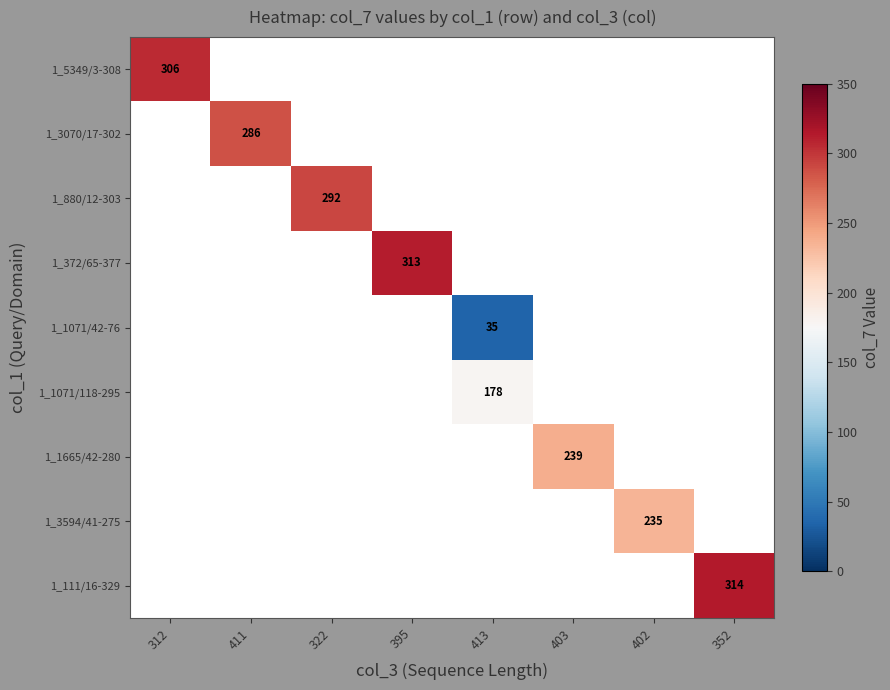

Between 403 and 322, which is larger?

322